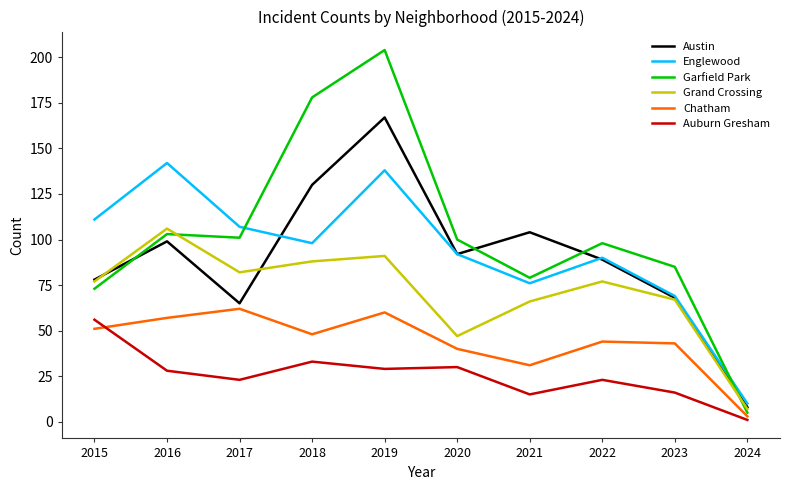

What are all the series names shown in the legend?

Austin, Englewood, Garfield Park, Grand Crossing, Chatham, Auburn Gresham